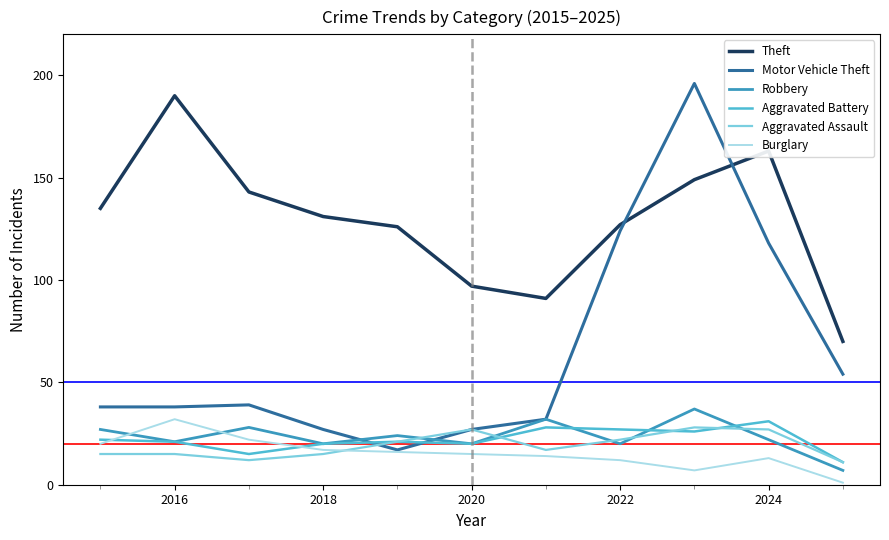

Which series has the largest total across all categories?

Theft